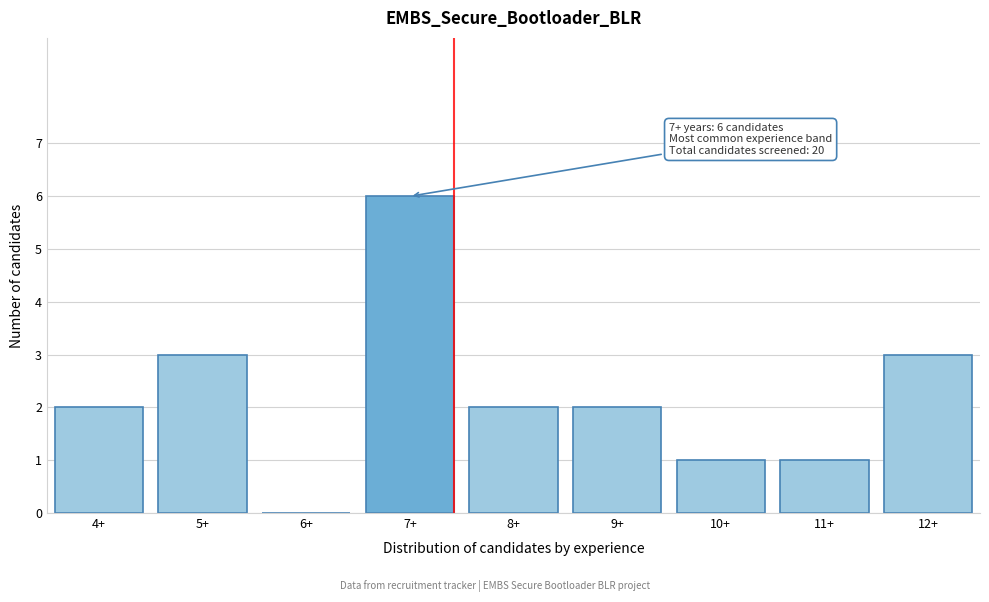

Reading right to left, extract all data points from this chart.

12+=3	11+=1	10+=1	9+=2	8+=2	7+=6	6+=0	5+=3	4+=2